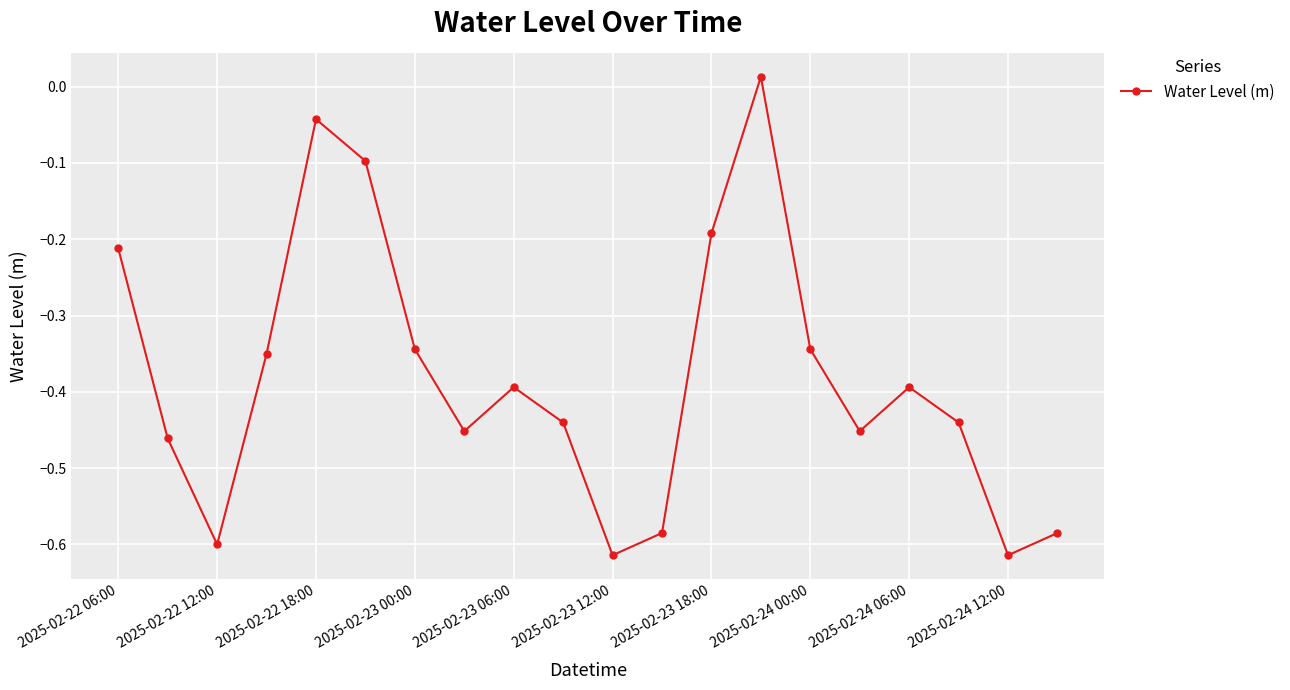

How many points are lower than both their immediate neighbors (excluding endpoints)?

5